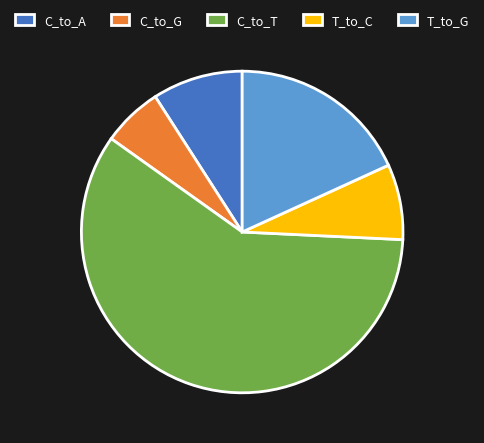

The T_to_G slice represents 18% of the pie. True or false?

True